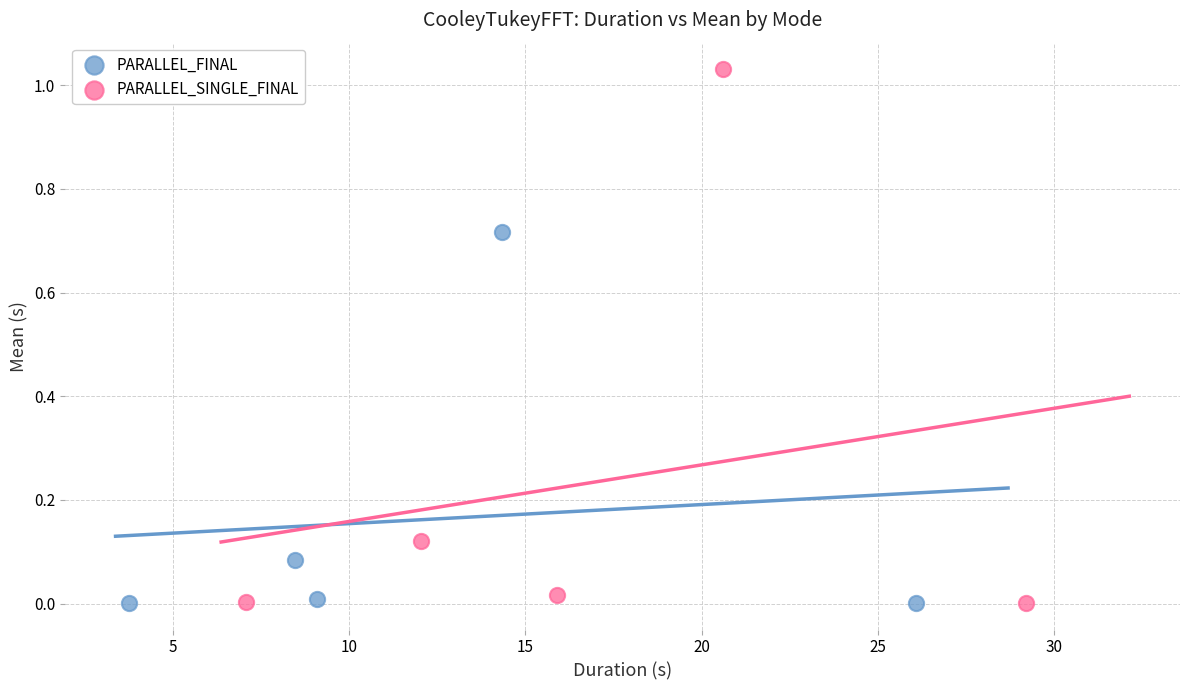

Which series reaches the maximum Y coordinate?

PARALLEL_SINGLE_FINAL